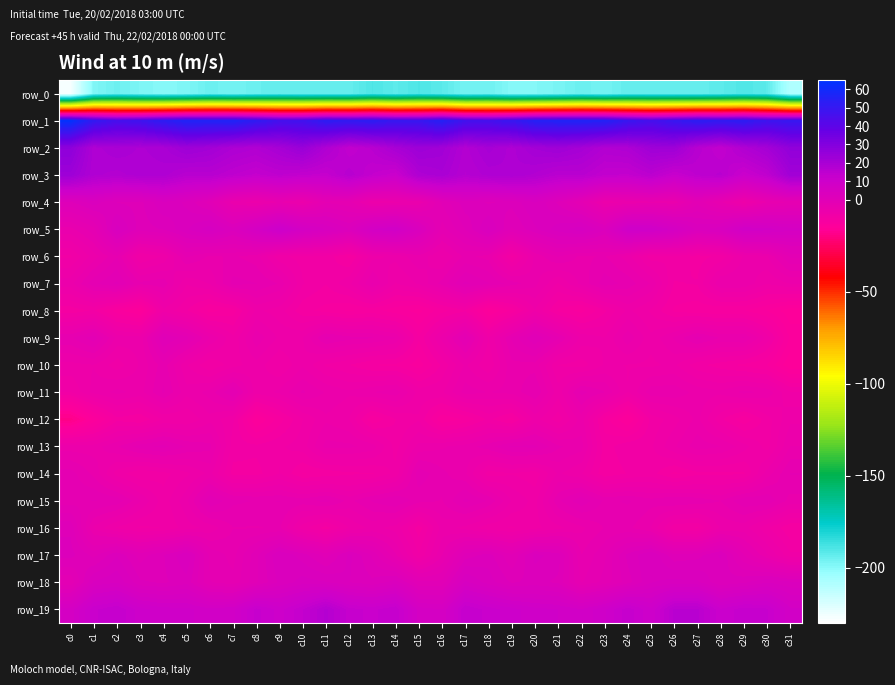

What is the sum of all row_8 values?

-361.0